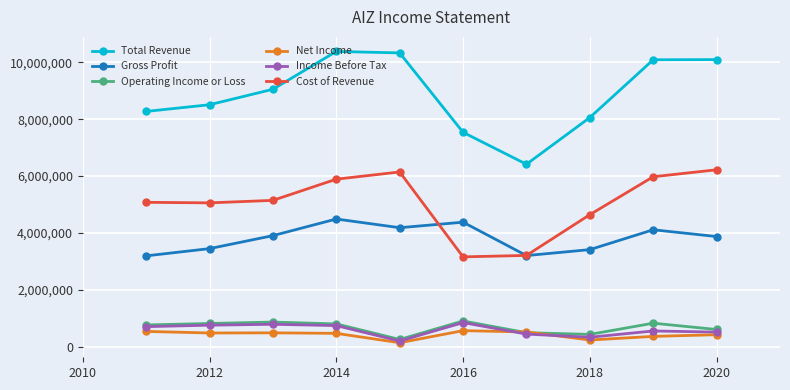

Which series has the largest total across all categories?

Total Revenue